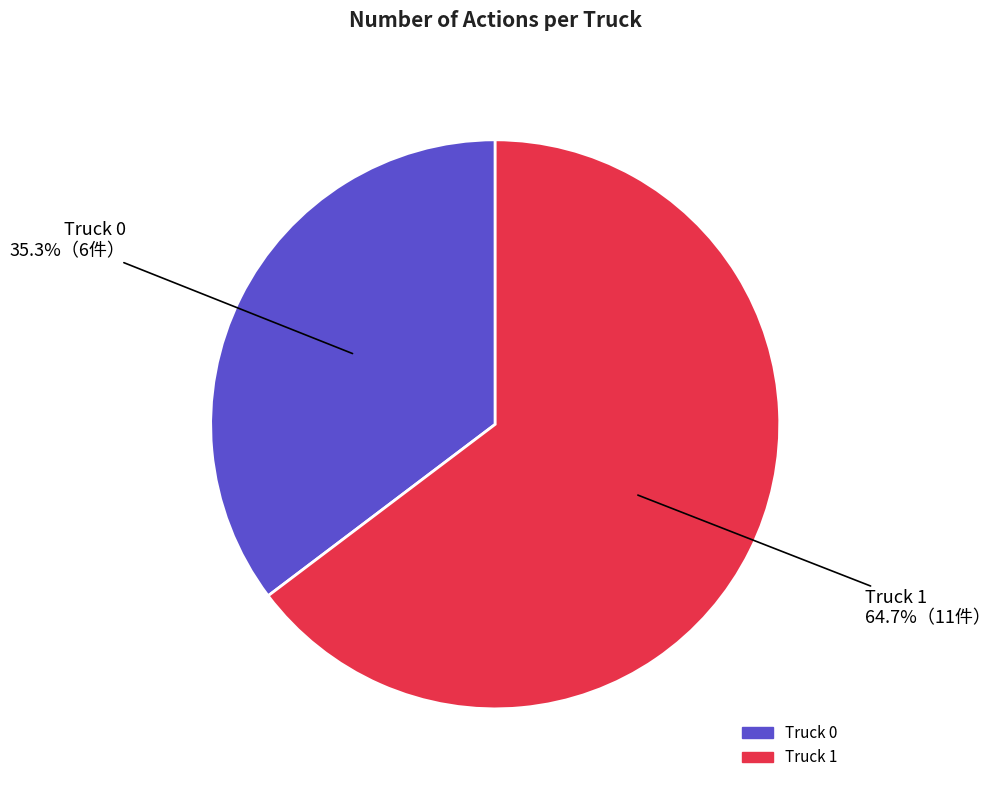

To the nearest percent, what is the difference between the largest and smallest slice percentages?

29%